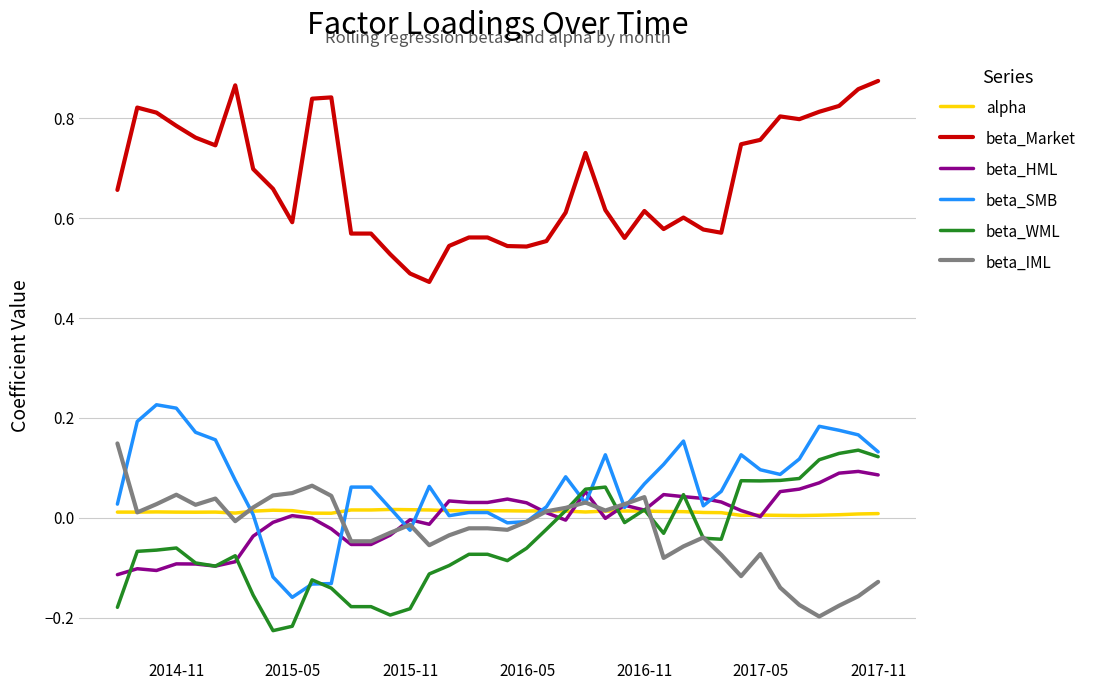

Which series has the largest total across all categories?

beta_Market